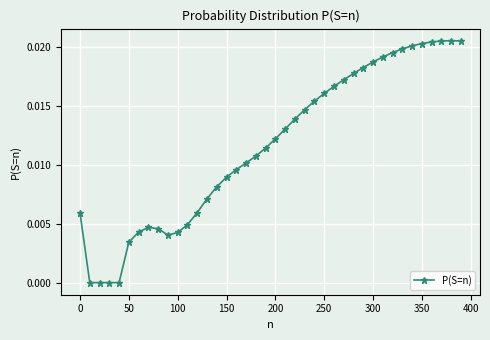

What is the sum of all values?

0.5